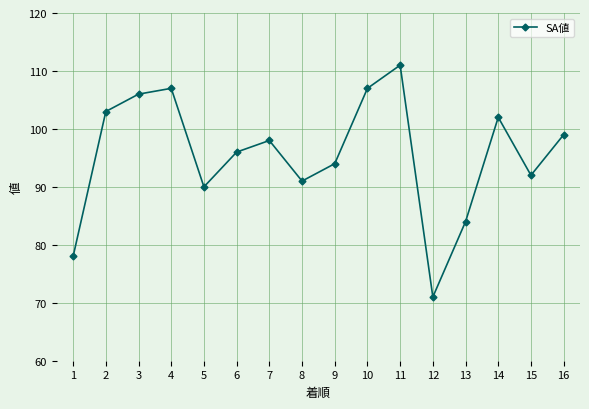

How many interior local valleys (lower than both neighbors) does the data have?

4